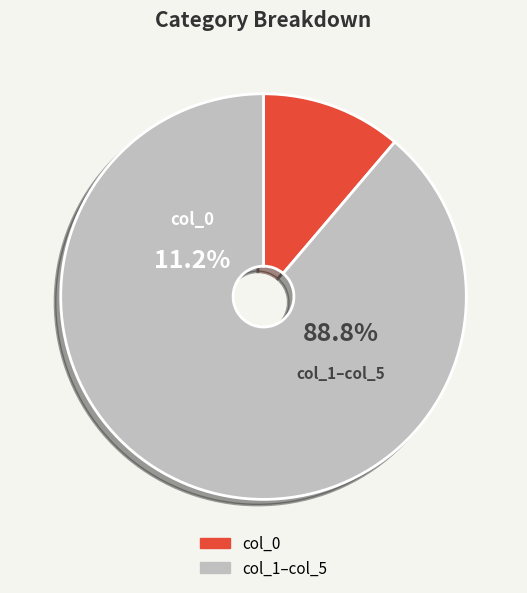

To the nearest percent, what percentage of the pie is col_4?

8%